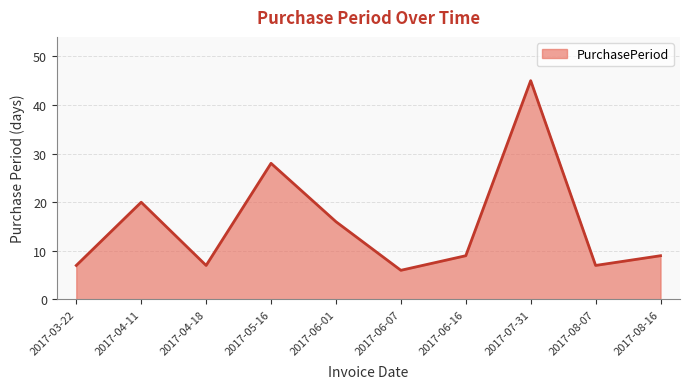

Which has a higher value, 2017-08-07 or 2017-06-01?

2017-06-01